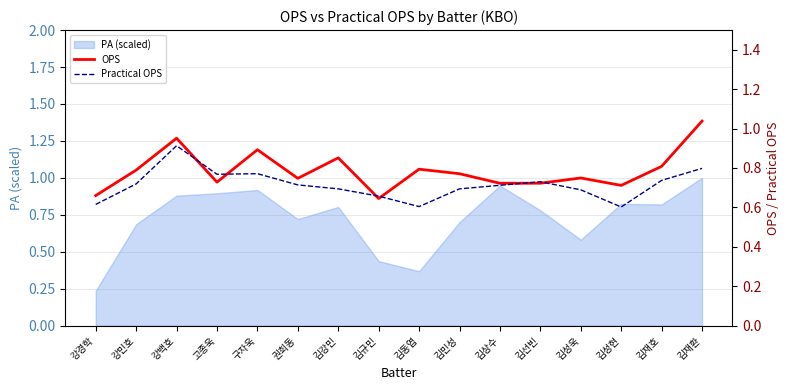

Count the Practical OPS values in the range 0 to 1.

16